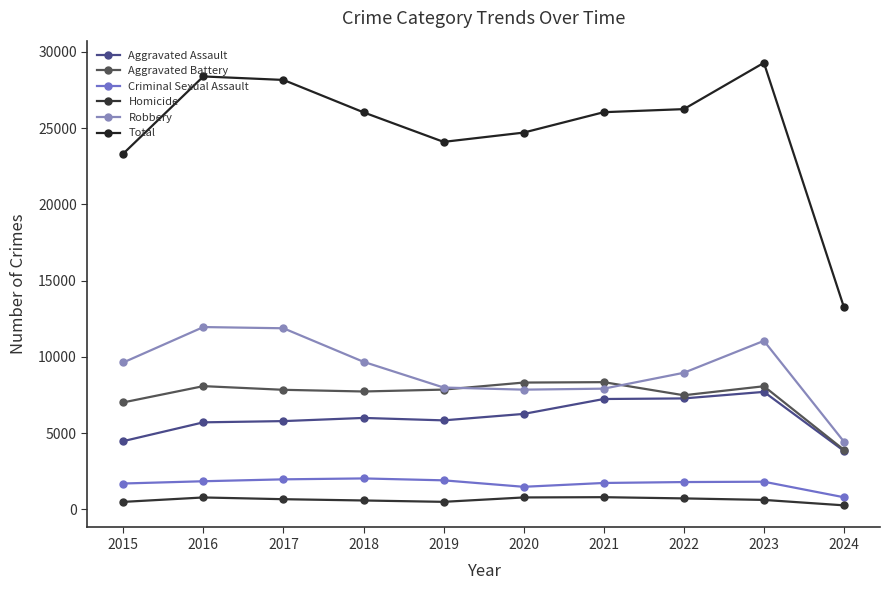

True or false: Homicide and Aggravated Assault cross at least once.

False